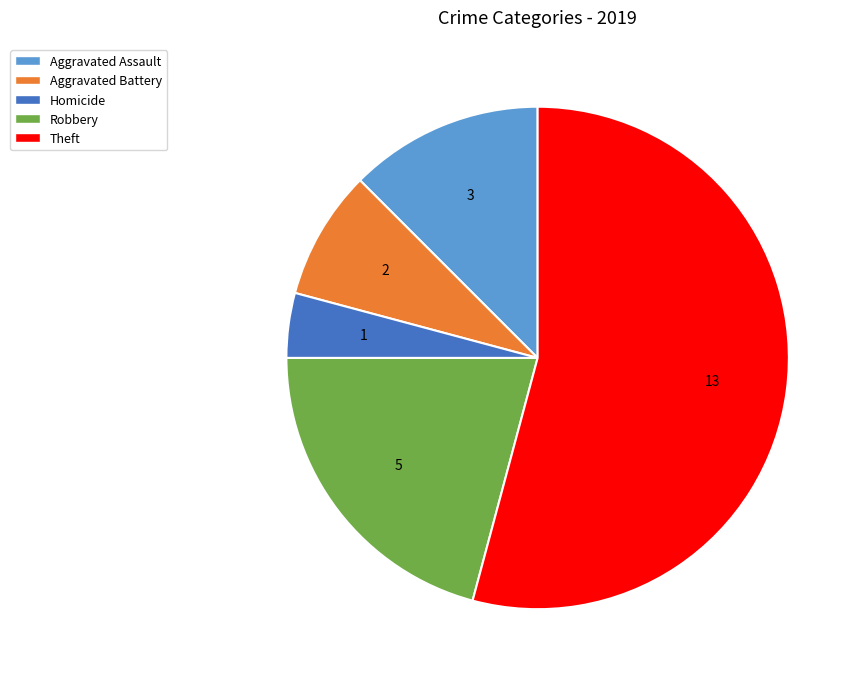

Is there a majority slice in this chart?

Yes